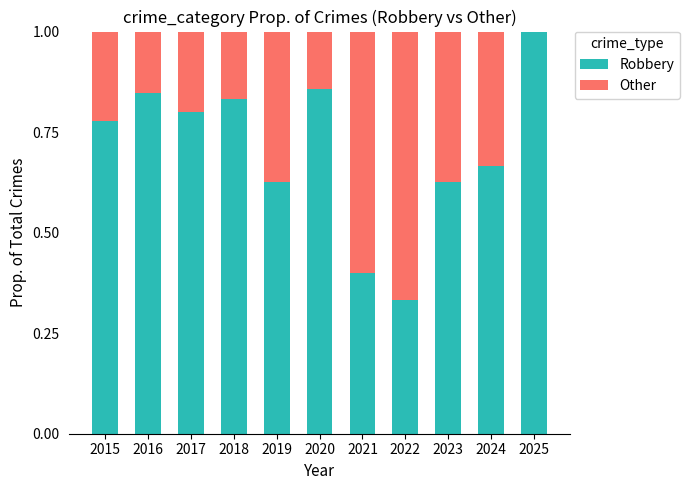

True or false: Robbery has a value of 0.6 at 2019.

True